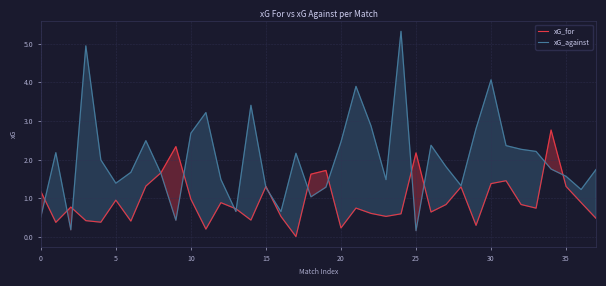

What is the value of the xG_for point at the 37th from the left?

0.9